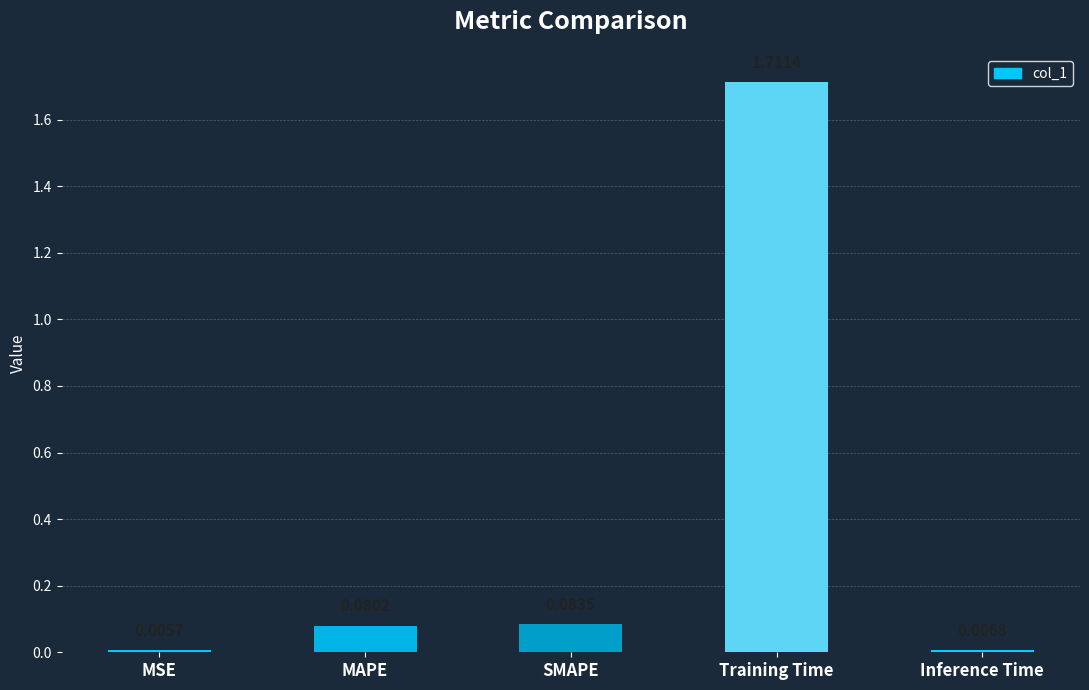

What is the label of the 2nd bar from the left?

MAPE